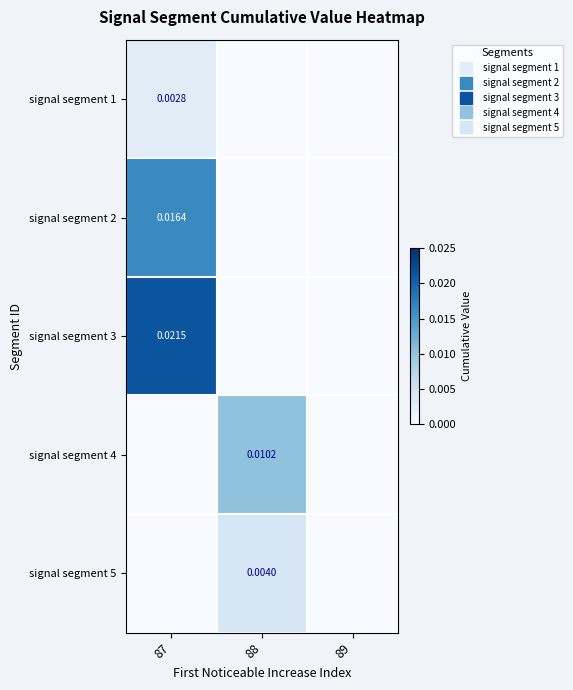

Rank the series by their maximum value, from lowest to highest.

signal segment 1, signal segment 5, signal segment 4, signal segment 2, signal segment 3